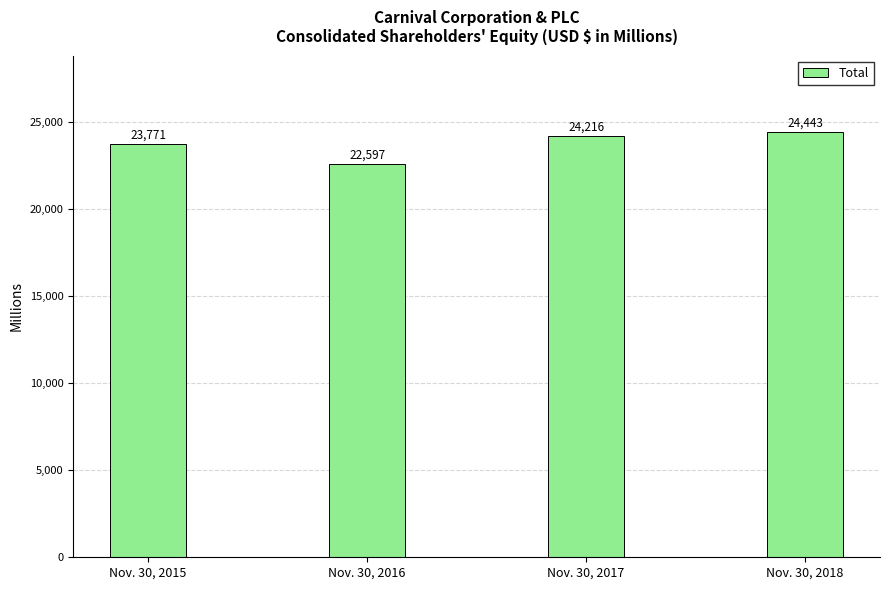

Rank the categories by value from lowest to highest.

Nov. 30, 2016, Nov. 30, 2015, Nov. 30, 2017, Nov. 30, 2018